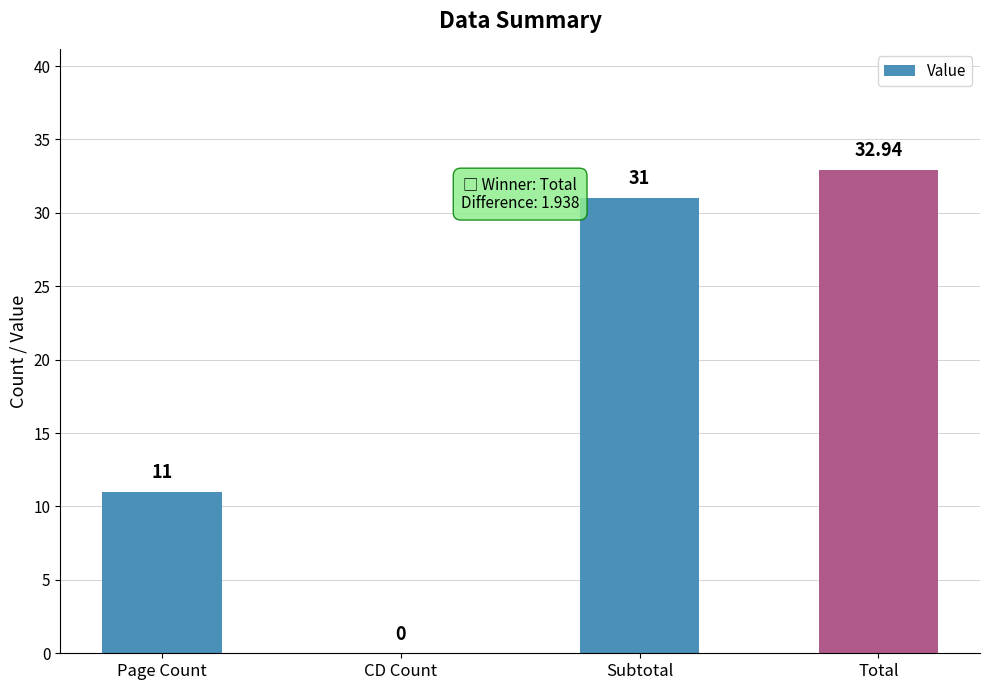

True or false: the data shows 11.0 at Page Count.

True